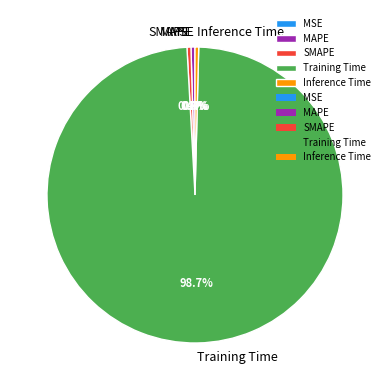

To the nearest percent, what is the average slice percentage?

20%